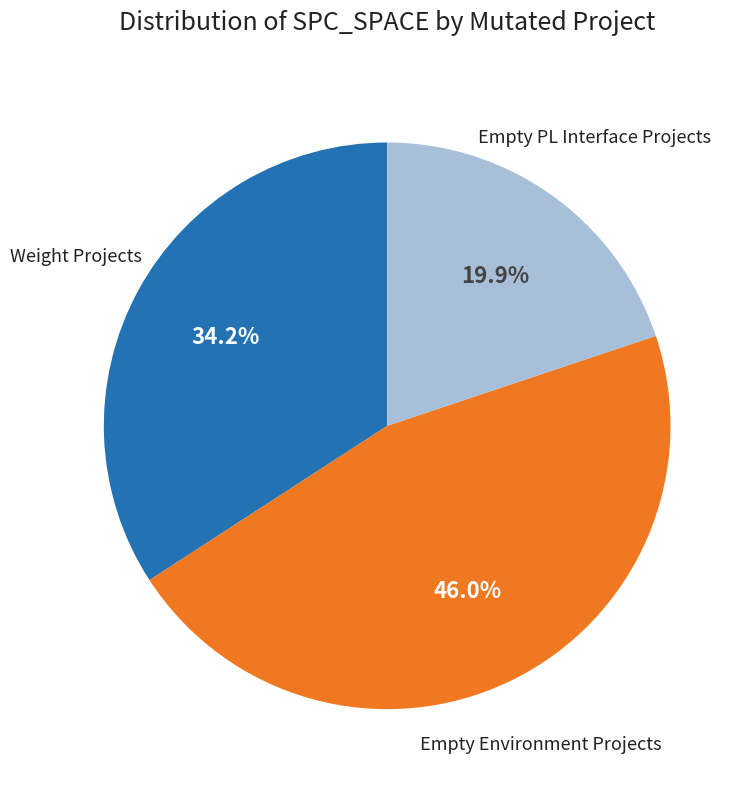

To the nearest percent, what is the average slice percentage?

33%